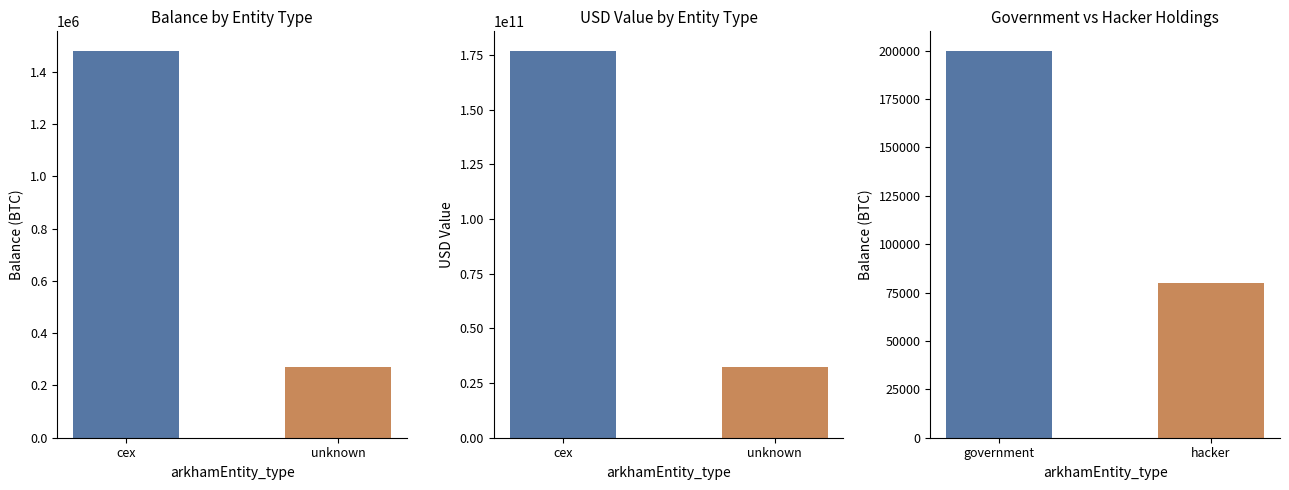

What is the sum of the values at unknown and cex?

1749208.7